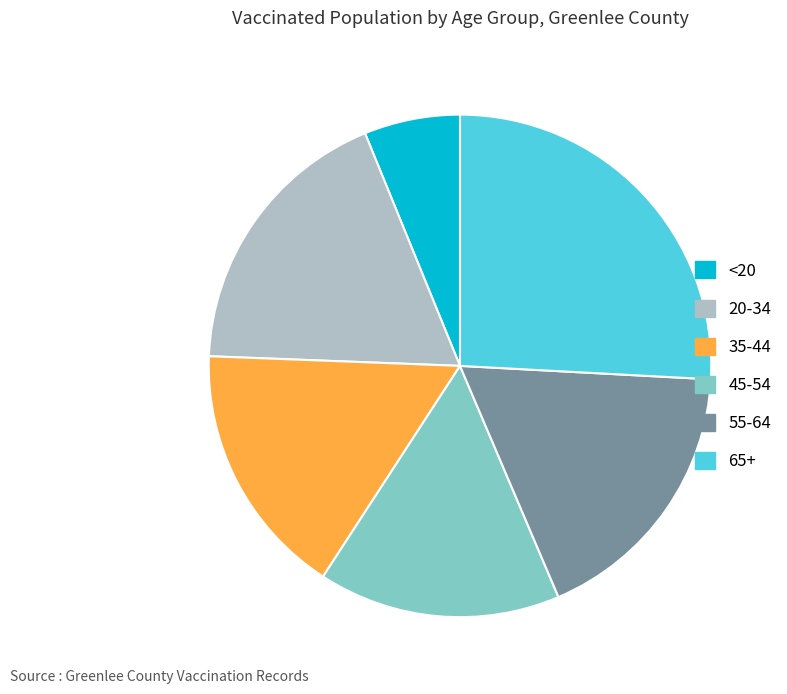

True or false: 35-44 accounts for 16% of the total.

True